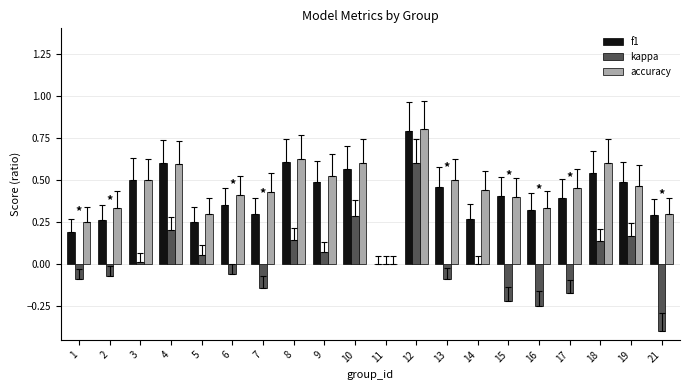

How many distinct data groups are displayed?

3